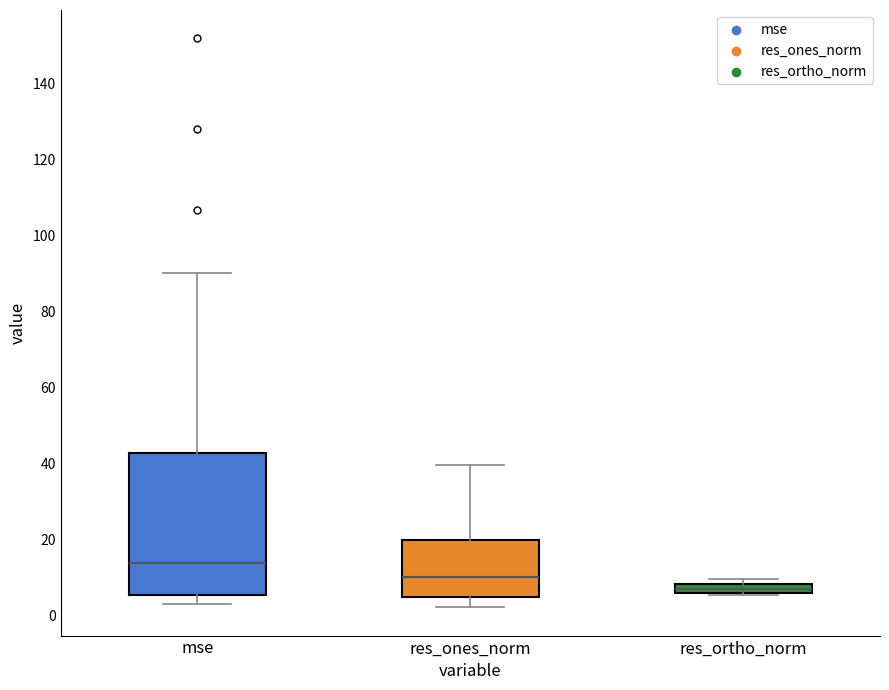

Which box has the lowest median line?

res_ortho_norm